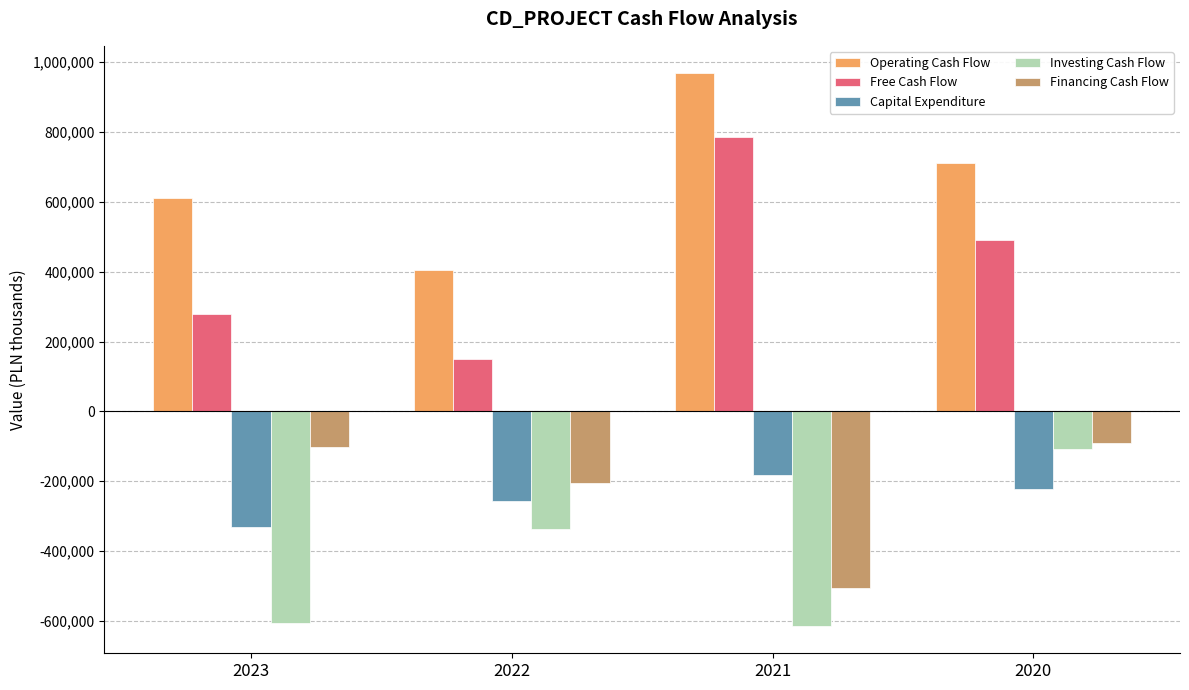

Where does the Investing Cash Flow series first go above -335607?

2020